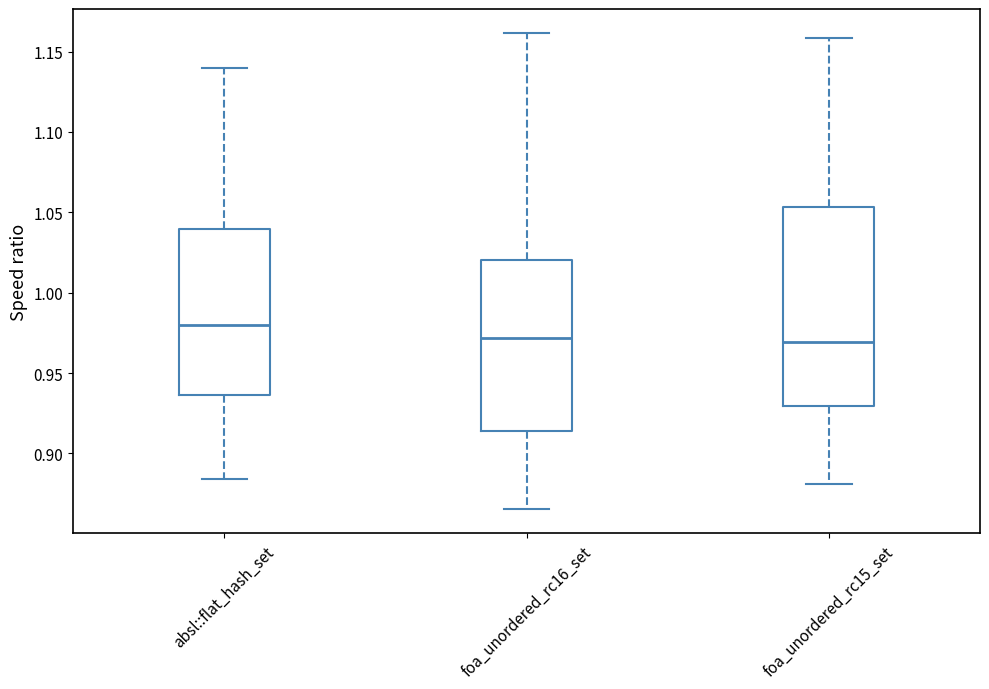

Reading left to right, transcribe this box plot: for each box, give where its median line is, the range the box spans, and where its two whiskers end, as read against the y-axis. The values are not printed on the chart, so give them approximately, as read against the axis.

absl::flat_hash_set: median 0.980, box 0.935 to 1.040, whiskers 0.885 to 1.140
foa_unordered_rc16_set: median 0.970, box 0.915 to 1.020, whiskers 0.865 to 1.160
foa_unordered_rc15_set: median 0.970, box 0.930 to 1.055, whiskers 0.880 to 1.160